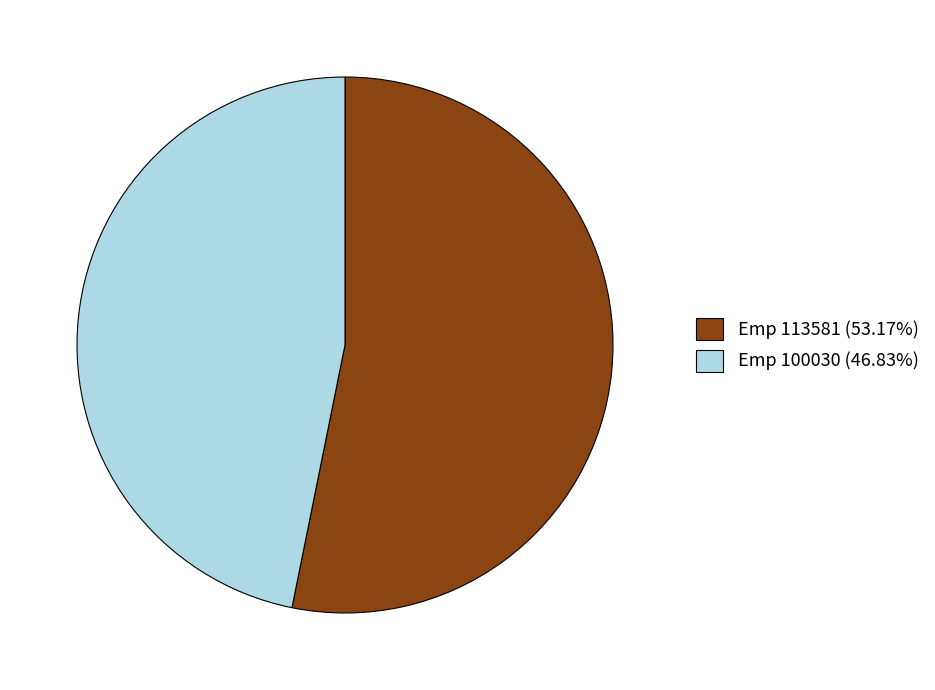

Does any single category account for the majority?

Yes